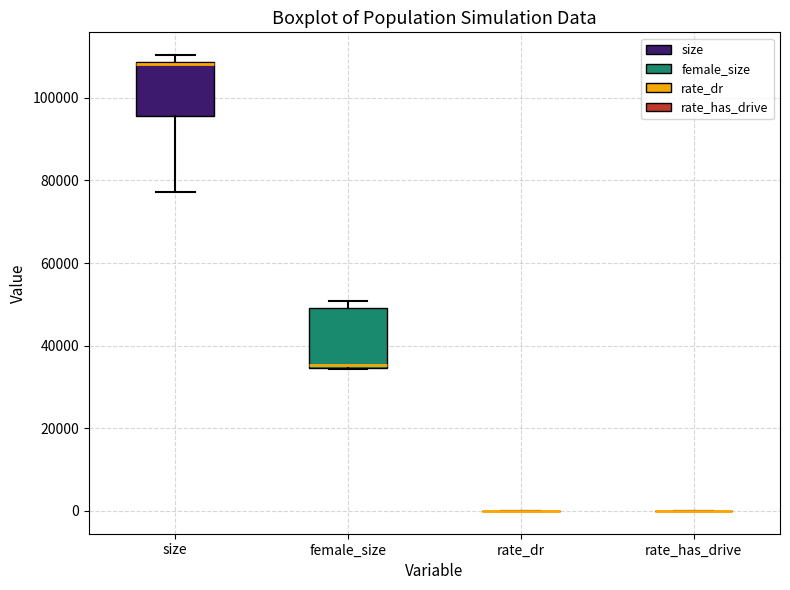

Where does the lower whisker of the box for size end on the y-axis? The values are not printed on the chart, so give them approximately, as read against the axis.

78000